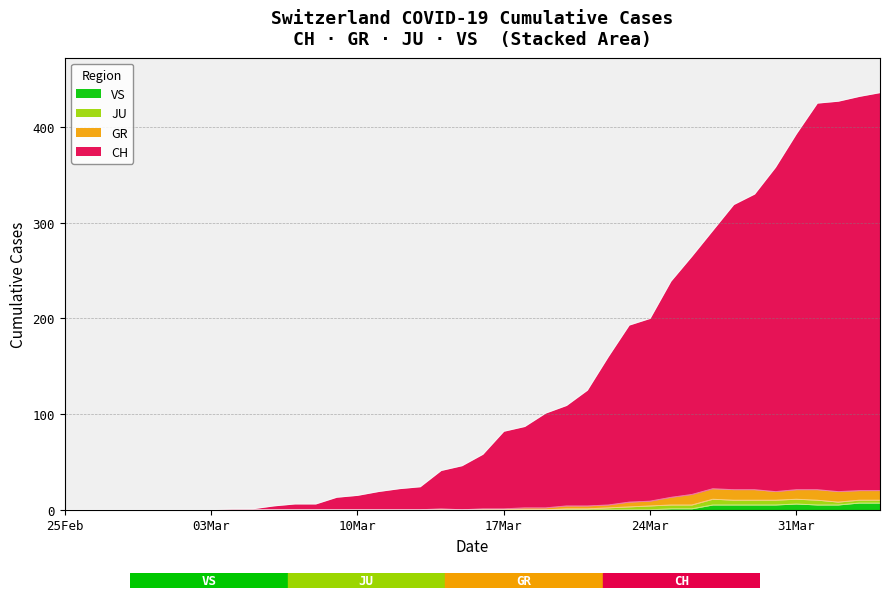

True or false: GR and CH intersect in this chart.

False